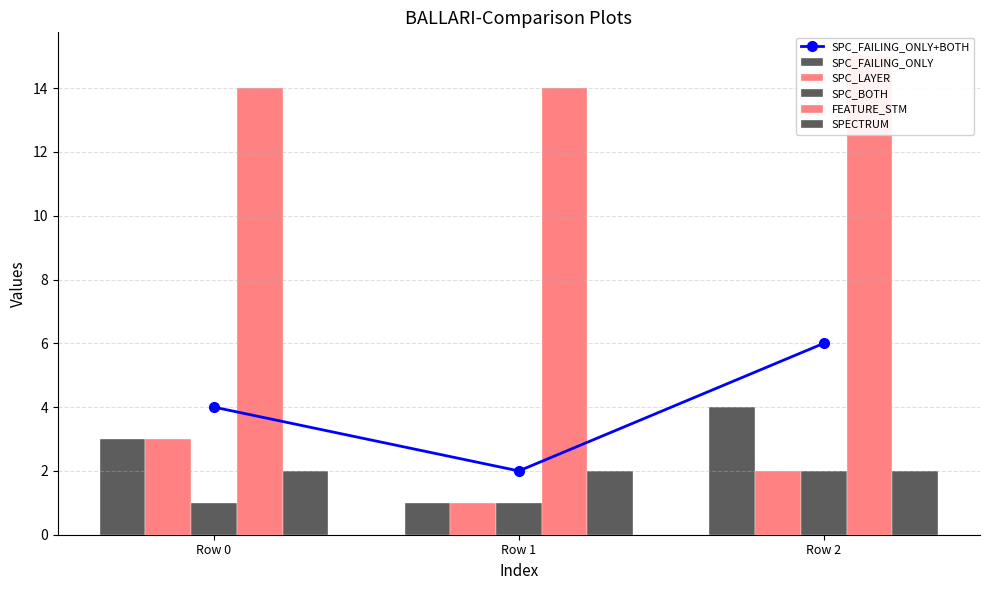

What is the value of the FEATURE_STM bar at the 2nd from the left?

14